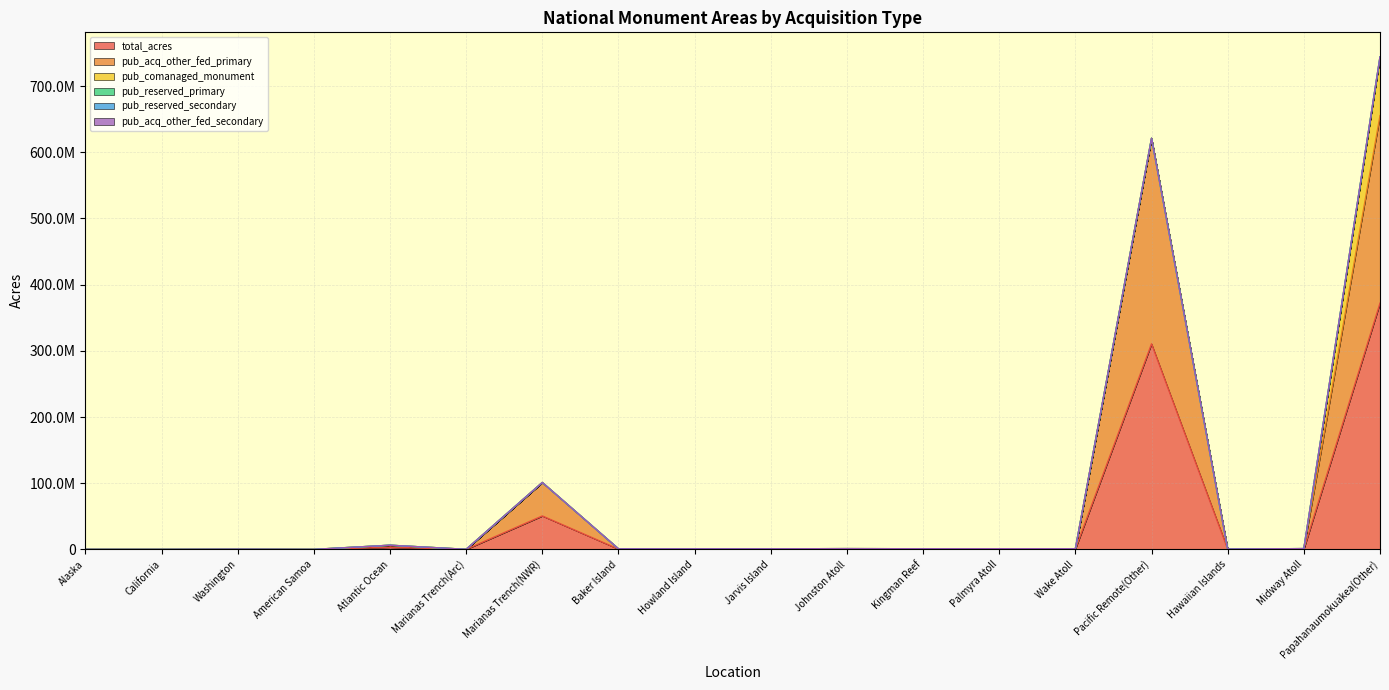

Is it true that pub_reserved_secondary equals 135.5 at Kingman Reef?

False